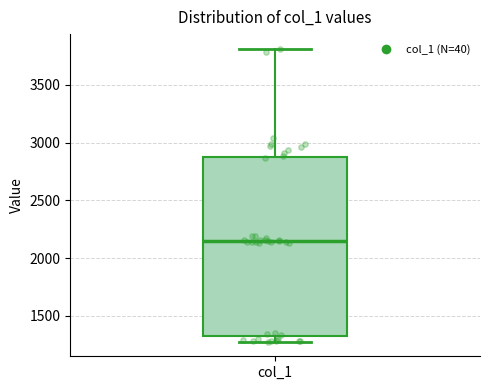

Transcribe this box plot: give where the median line is, the range the box spans, and where the two whiskers end, as read against the y-axis. The values are not printed on the chart, so give them approximately, as read against the axis.

median 2150, box 1300 to 2850, whiskers 1300 (just below the box's lower edge) to 3800